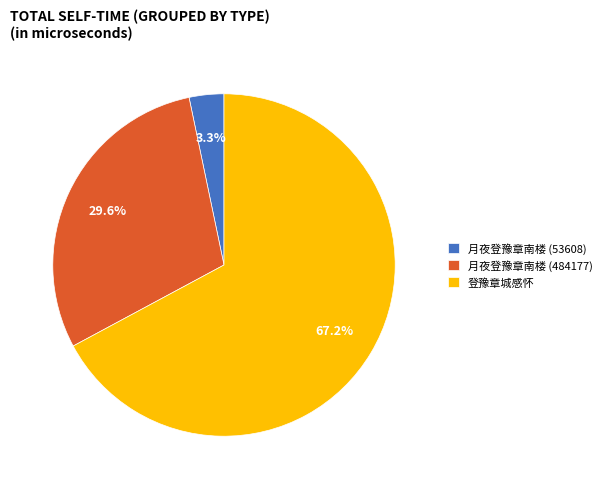

What is the ratio of the value at 月夜登豫章南楼 (484177) to the value at 登豫章城感怀?

0.4